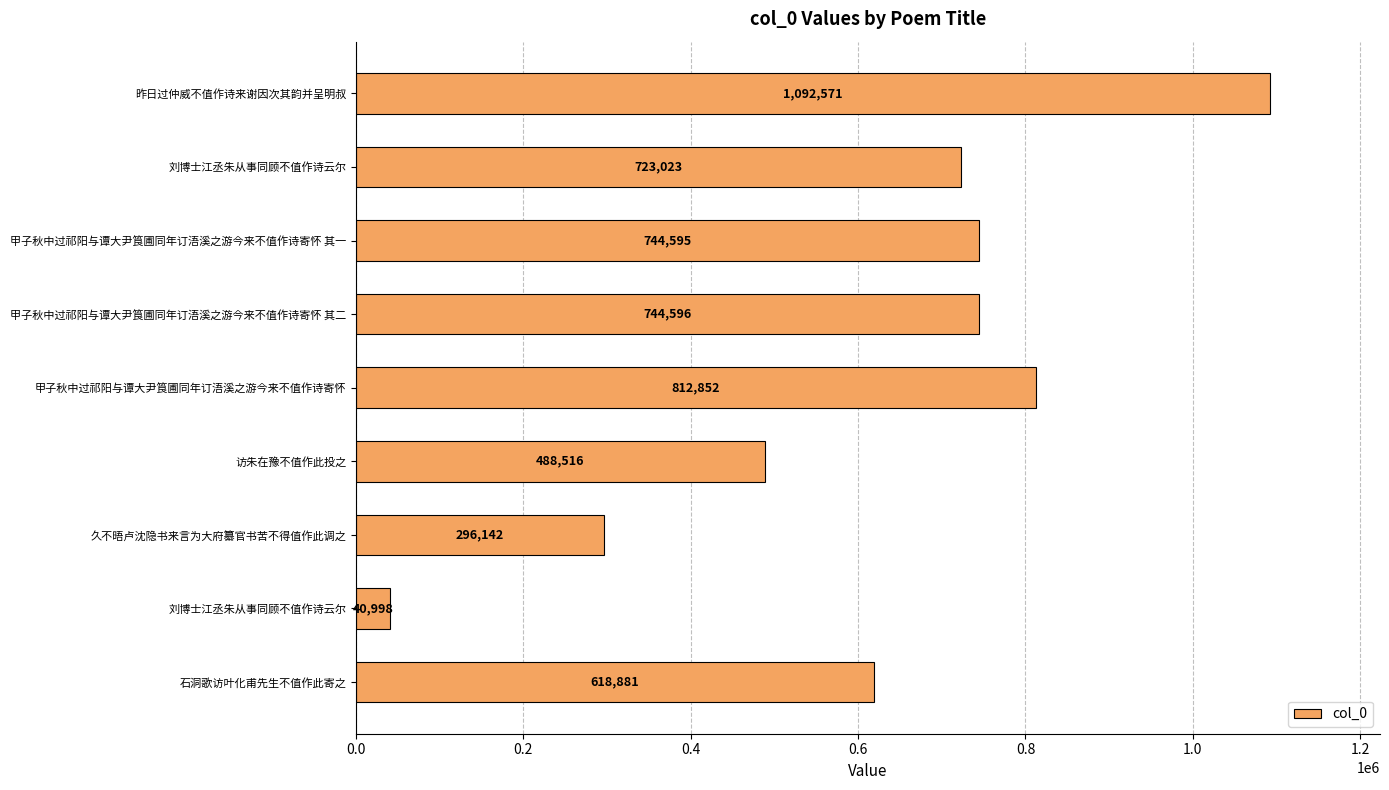

How many series are shown in this chart?

1